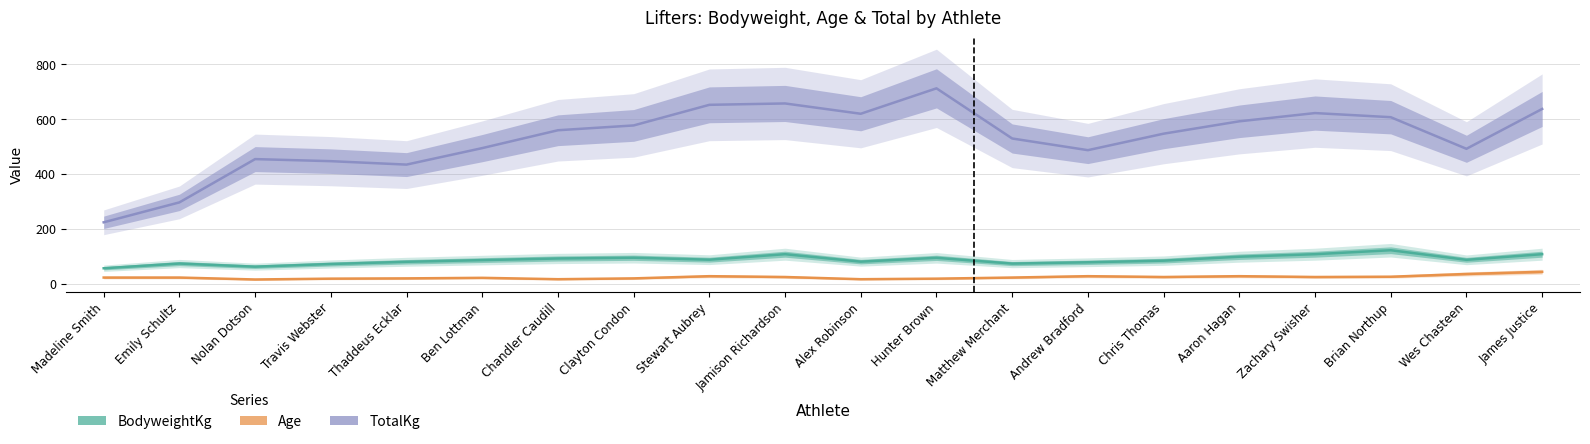

At which label does Age reach its minimum?

Nolan Dotson